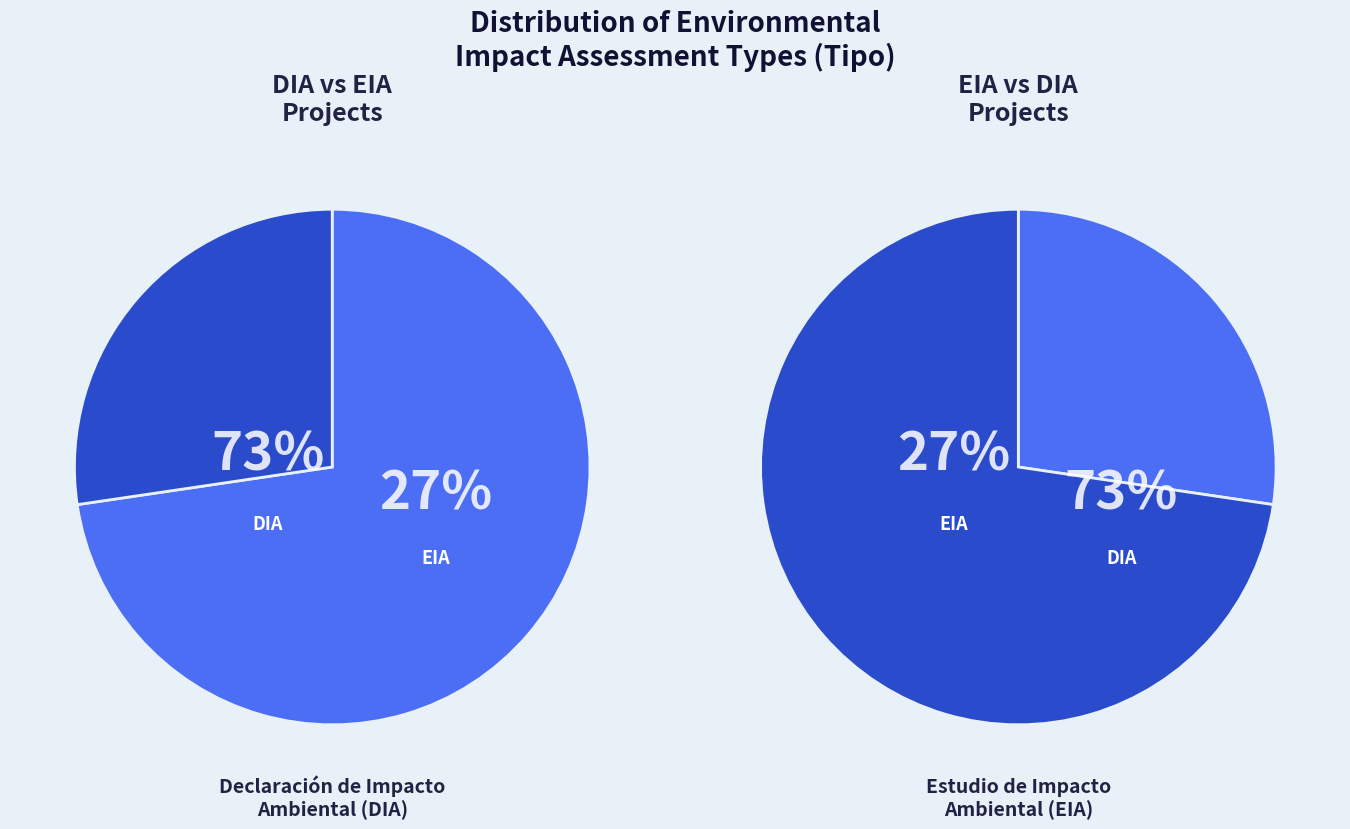

How many slices are in this pie chart?

2